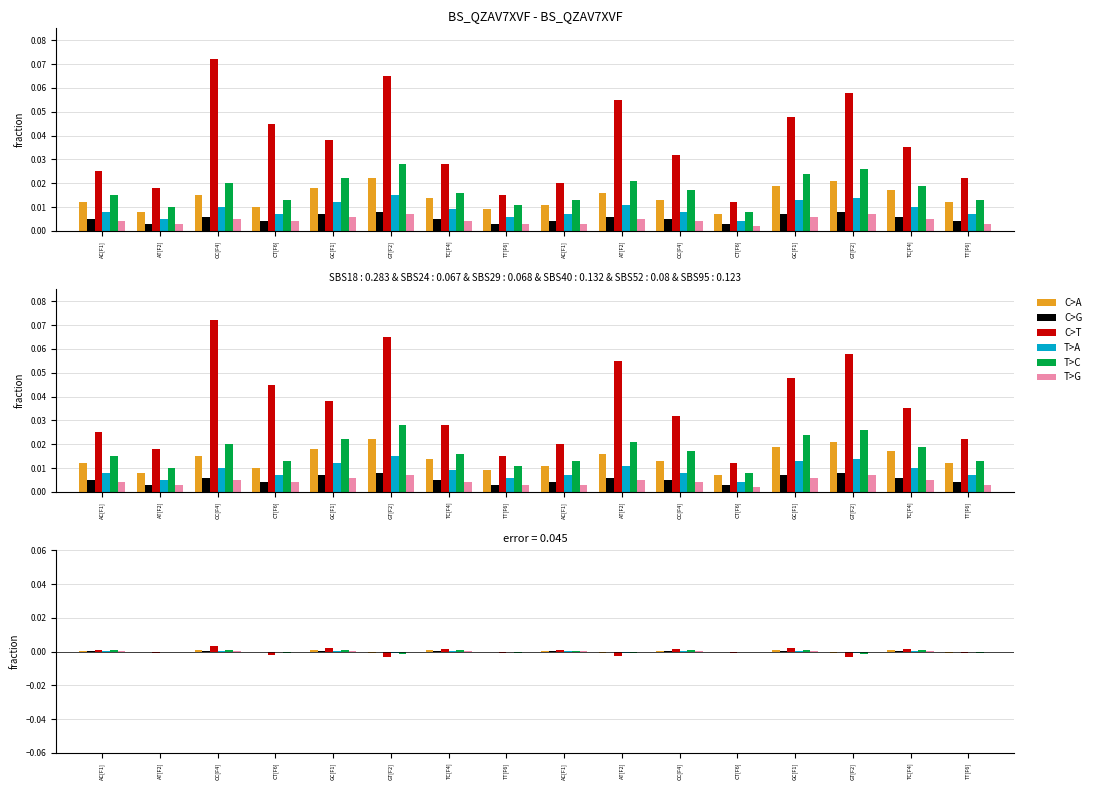

The value of C>G at TC[F4] is 0.0. True or false?

False